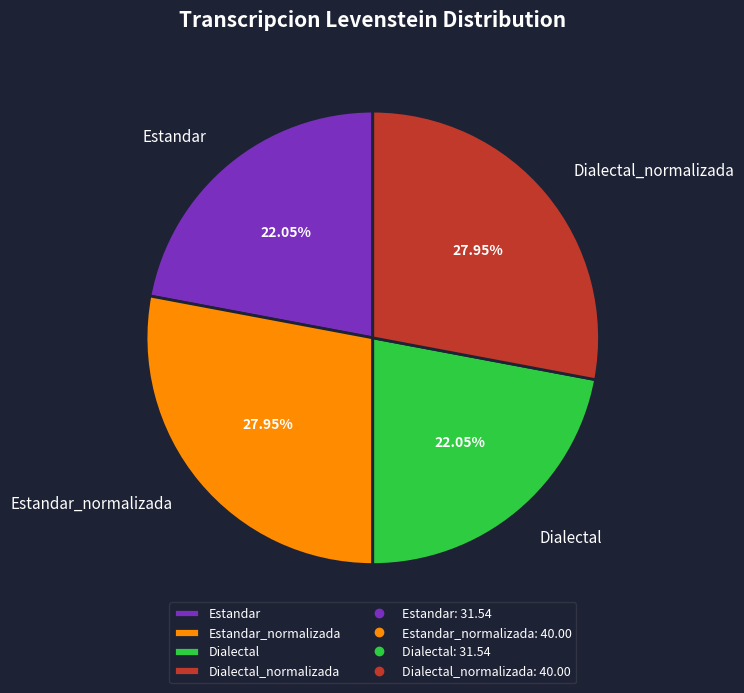

To the nearest percent, what percentage of the pie is Dialectal_normalizada?

28%